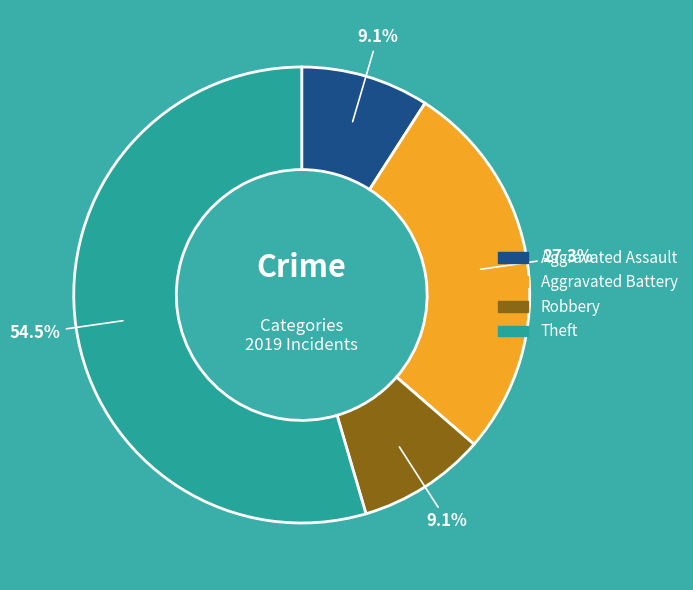

Does any single category account for the majority?

Yes